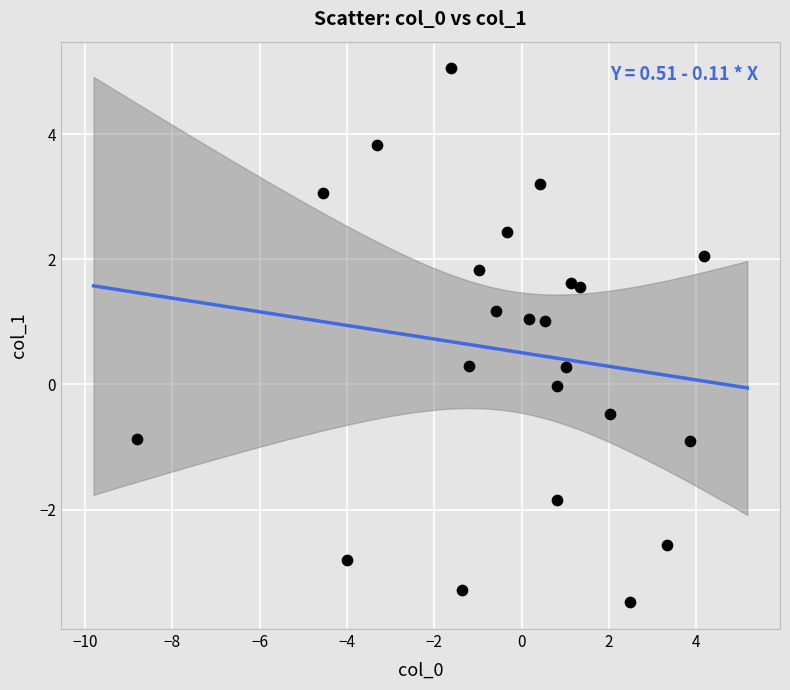

What is the range of Y values (max minus min)?

8.5